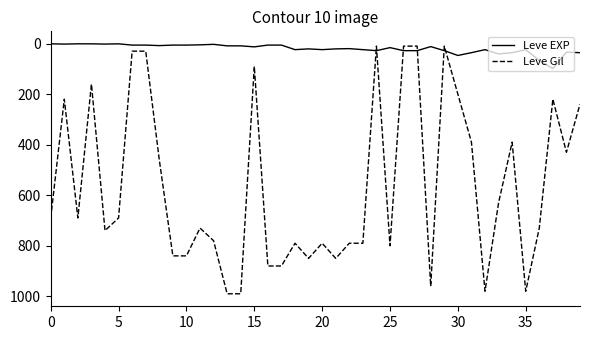

Which series has the largest total across all categories?

Leve Gil